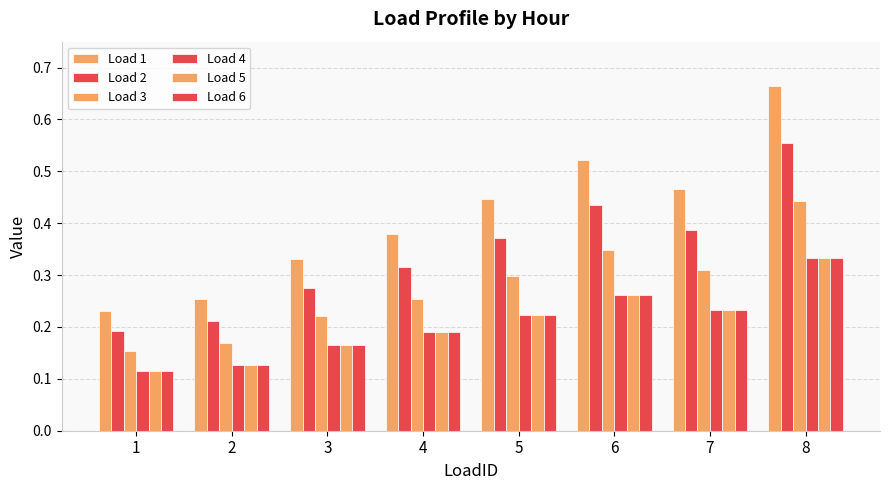

Which series changed the most between 3 and 7?

Load 1